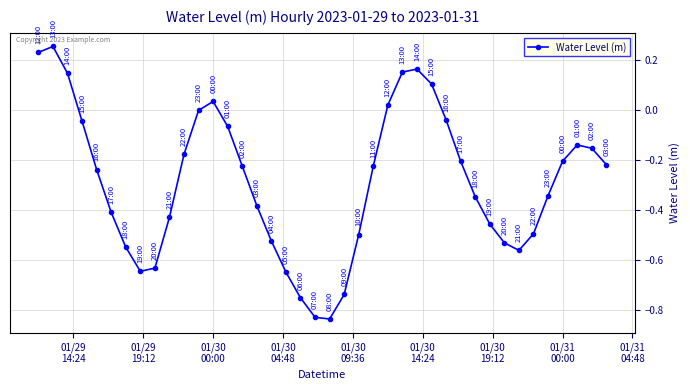

What is the difference between the second highest and minimum values?

1.1